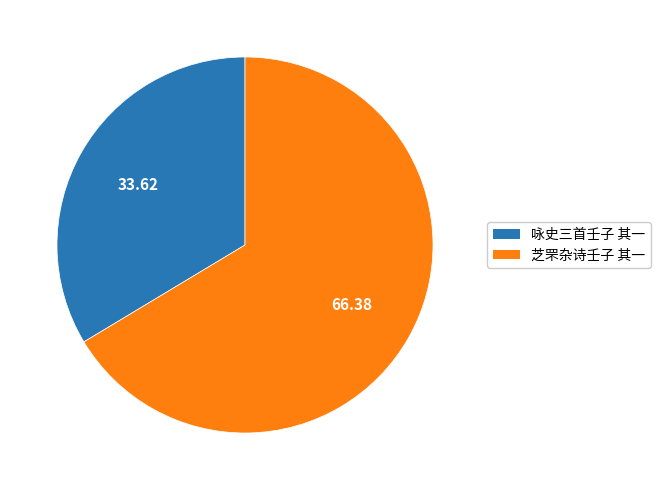

Rank the categories by value from lowest to highest.

咏史三首壬子 其一, 芝罘杂诗壬子 其一